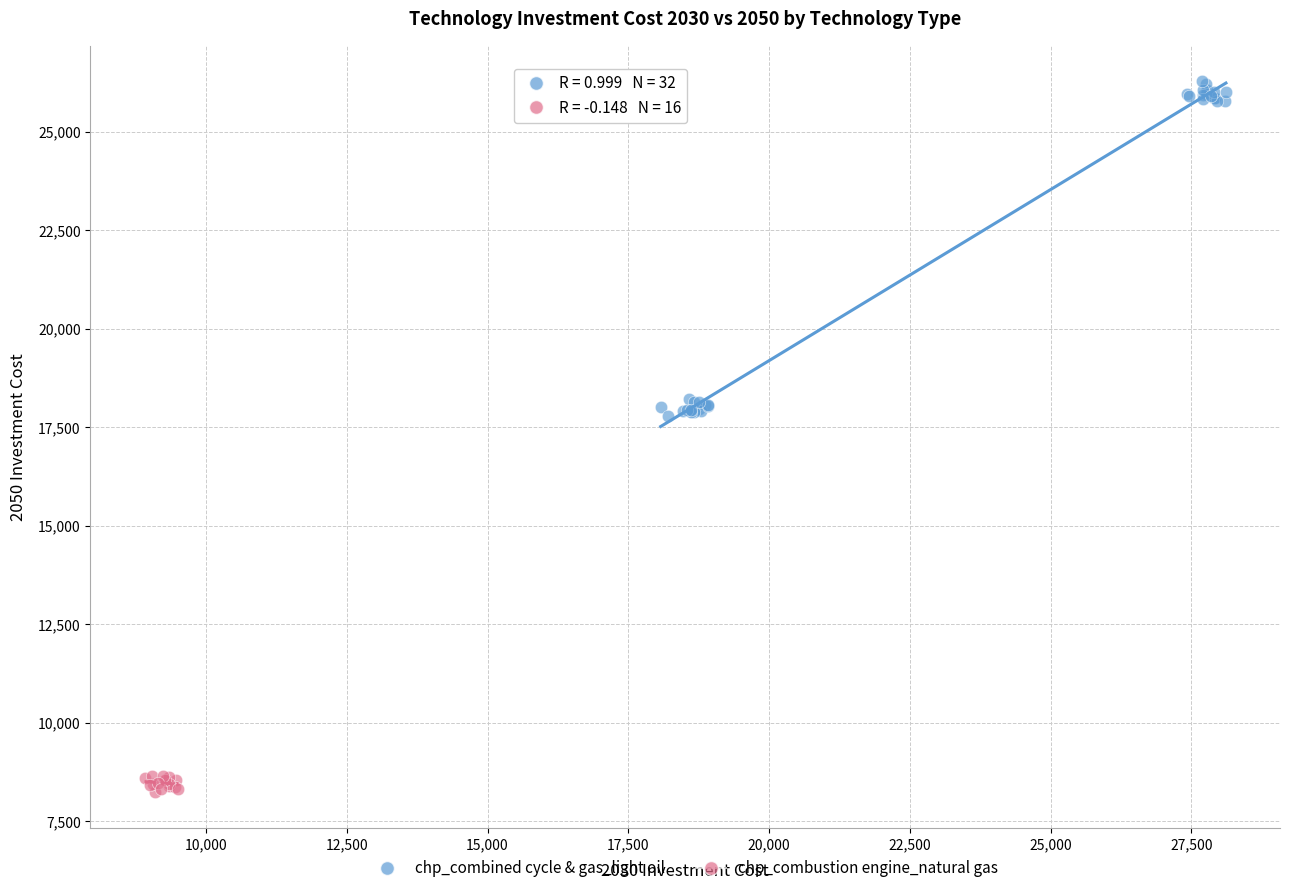

Which series contains the highest Y value?

chp_combined cycle & gas_light oil